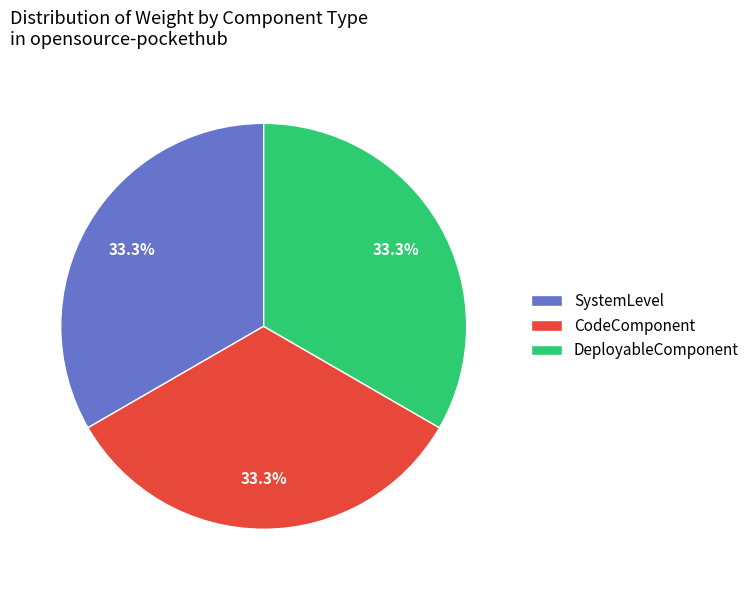

Is there a majority slice in this chart?

No